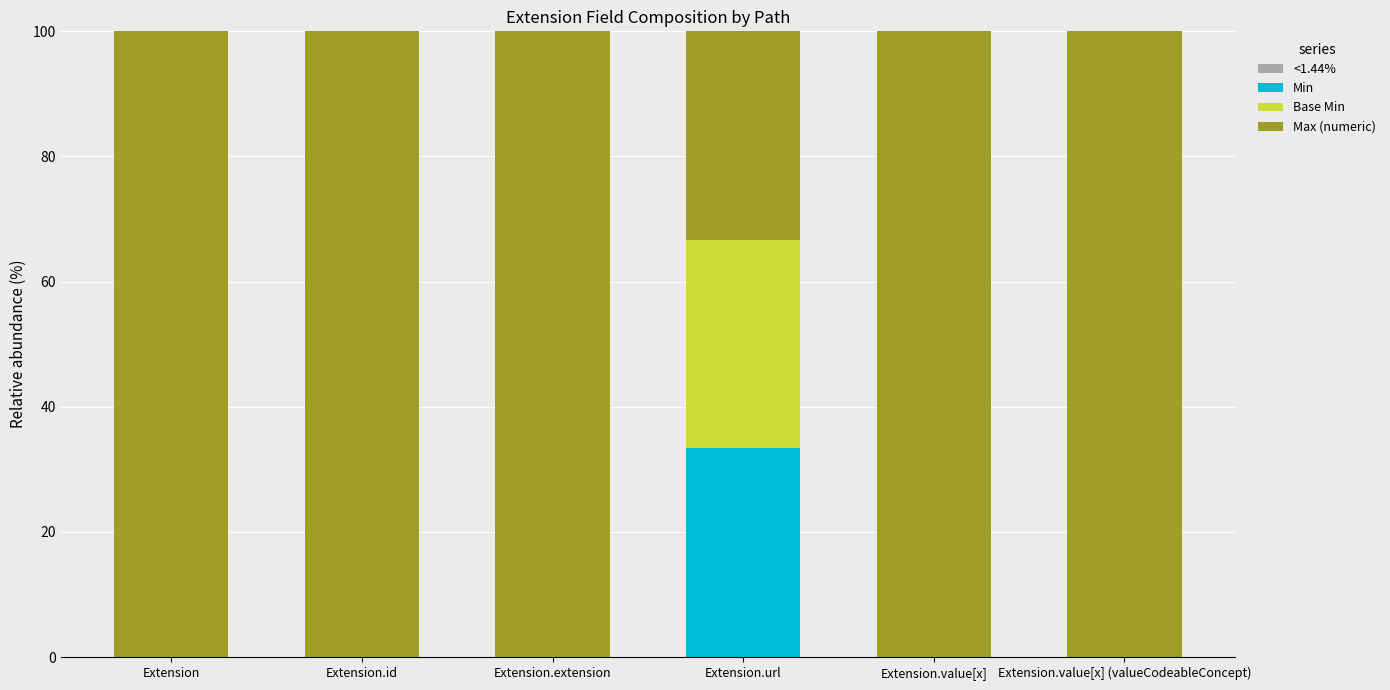

What is the total value across all series at Extension.value[x] (valueCodeableConcept)?

100.0